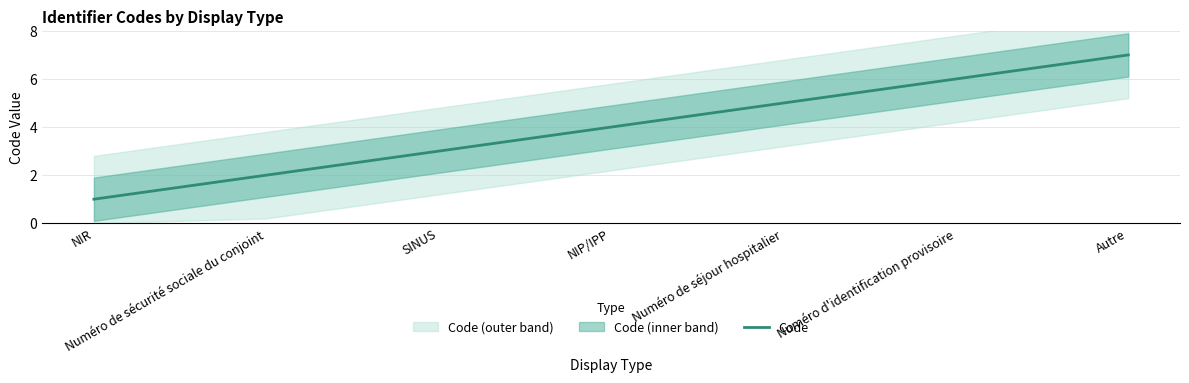

True or false: Code has a value of 5 at Numéro de séjour hospitalier.

True